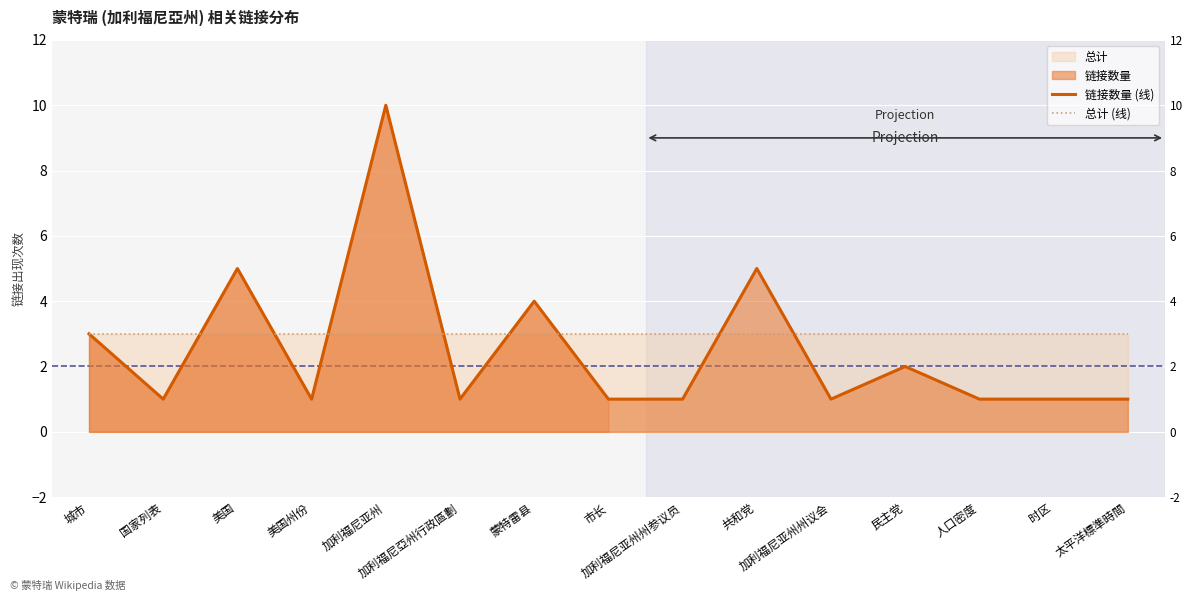

What is the sum of the 链接数量 (线) values at 太平洋標準時間 and 加利福尼亞州行政區劃?

2